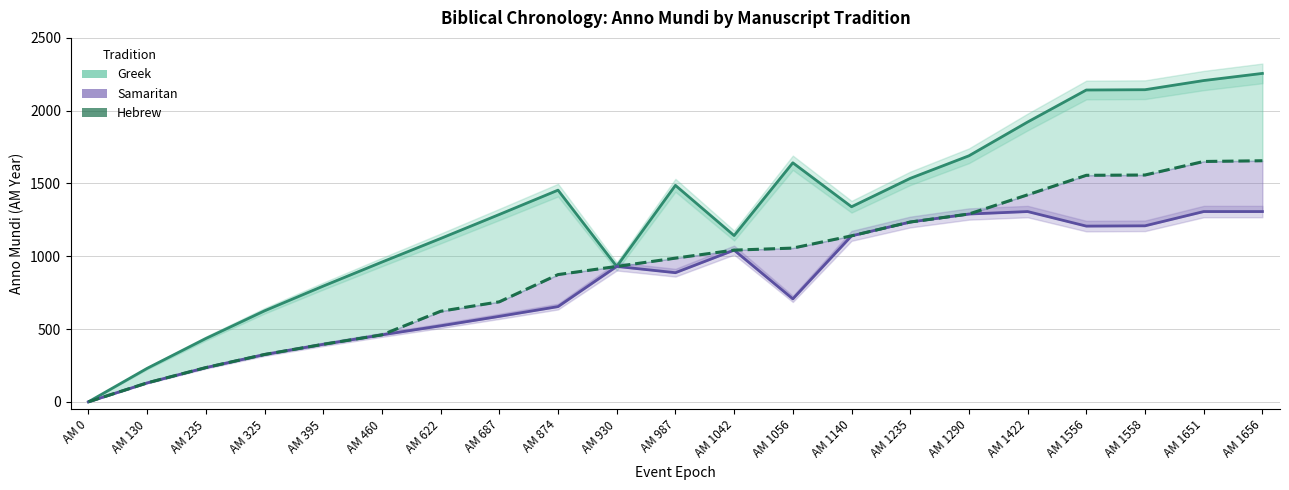

True or false: Samaritan and Greek intersect in this chart.

False